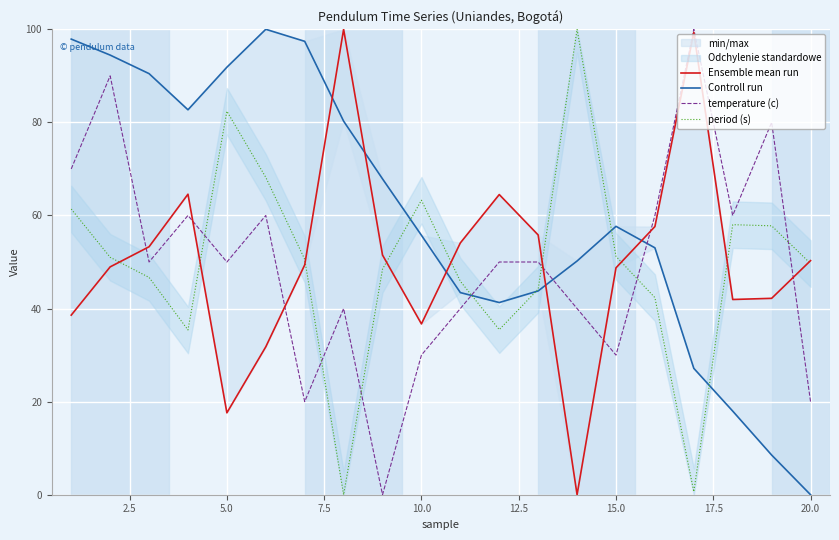

Is it true that temperature (c) equals 20.0 at 20.0?

True